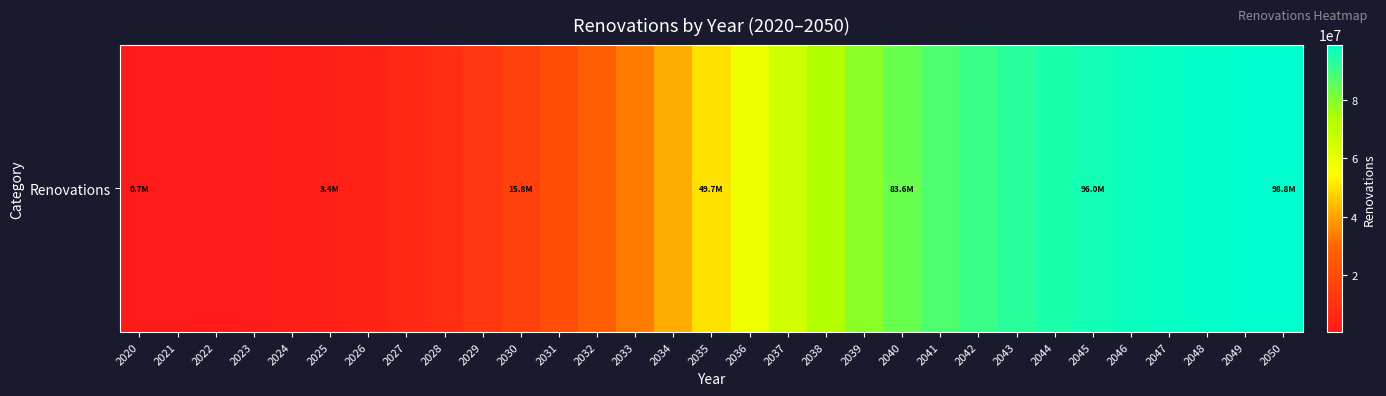

List the labels in order of value, largest first.

2050, 2049, 2048, 2047, 2046, 2045, 2044, 2043, 2042, 2041, 2040, 2039, 2038, 2037, 2036, 2035, 2034, 2033, 2032, 2031, 2030, 2029, 2028, 2027, 2026, 2025, 2024, 2023, 2022, 2021, 2020